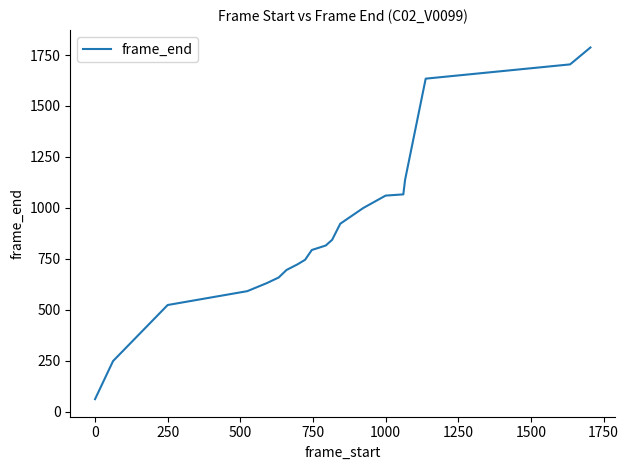

What is the sum of all values?

17634